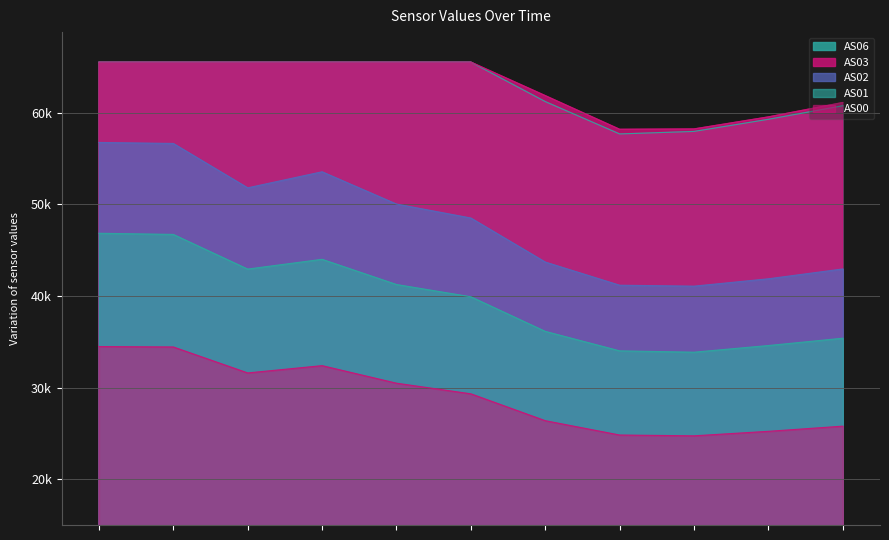

At which label is AS03 closest to 61868?

1701372898